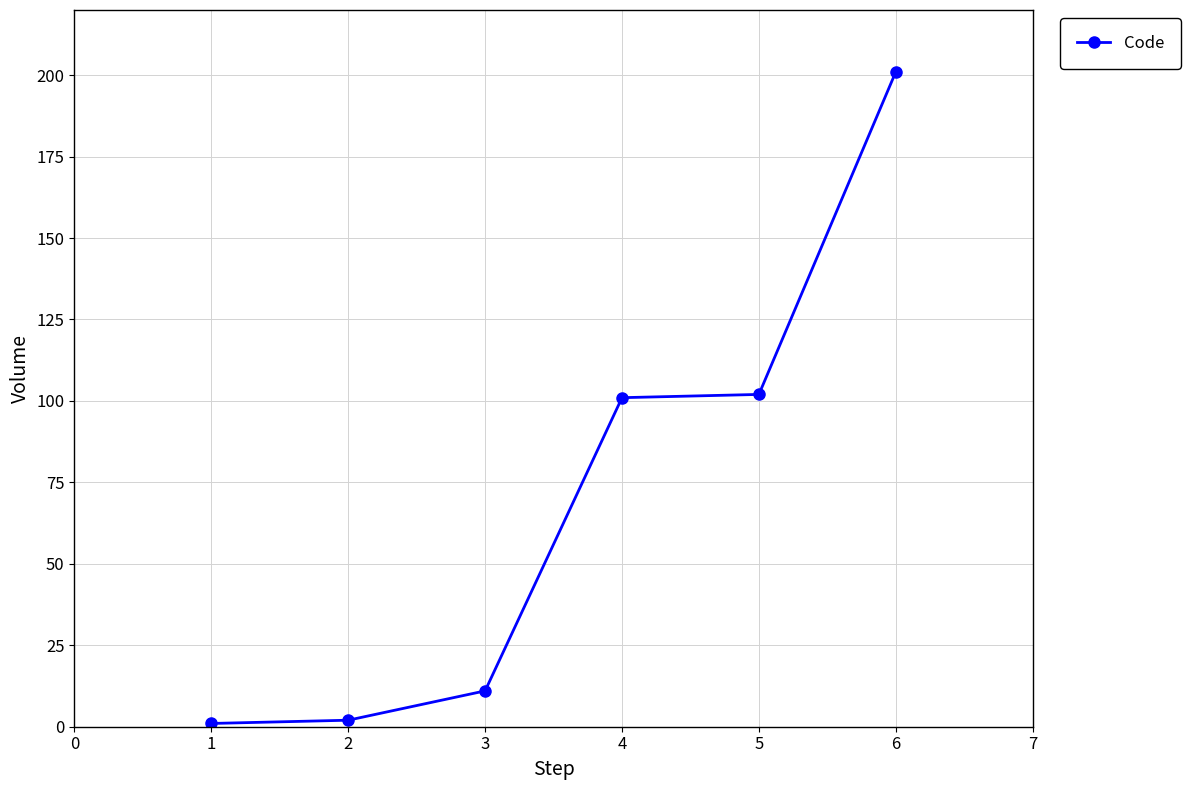

Is it true that the value at 3 is 11?

True